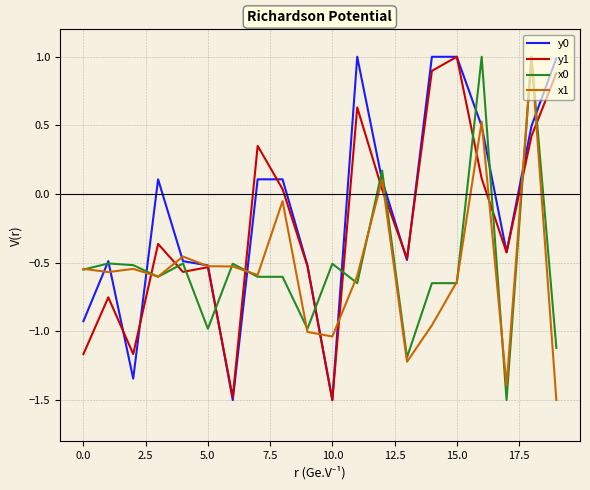

Is this an area chart (filled region under the line)?

No